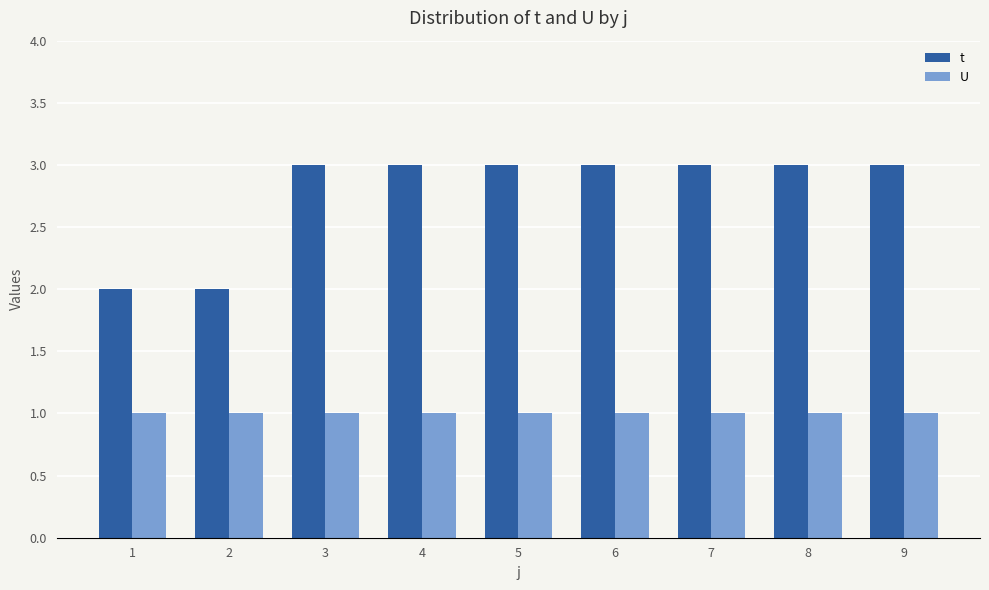

What is the maximum value shown in the chart?

3